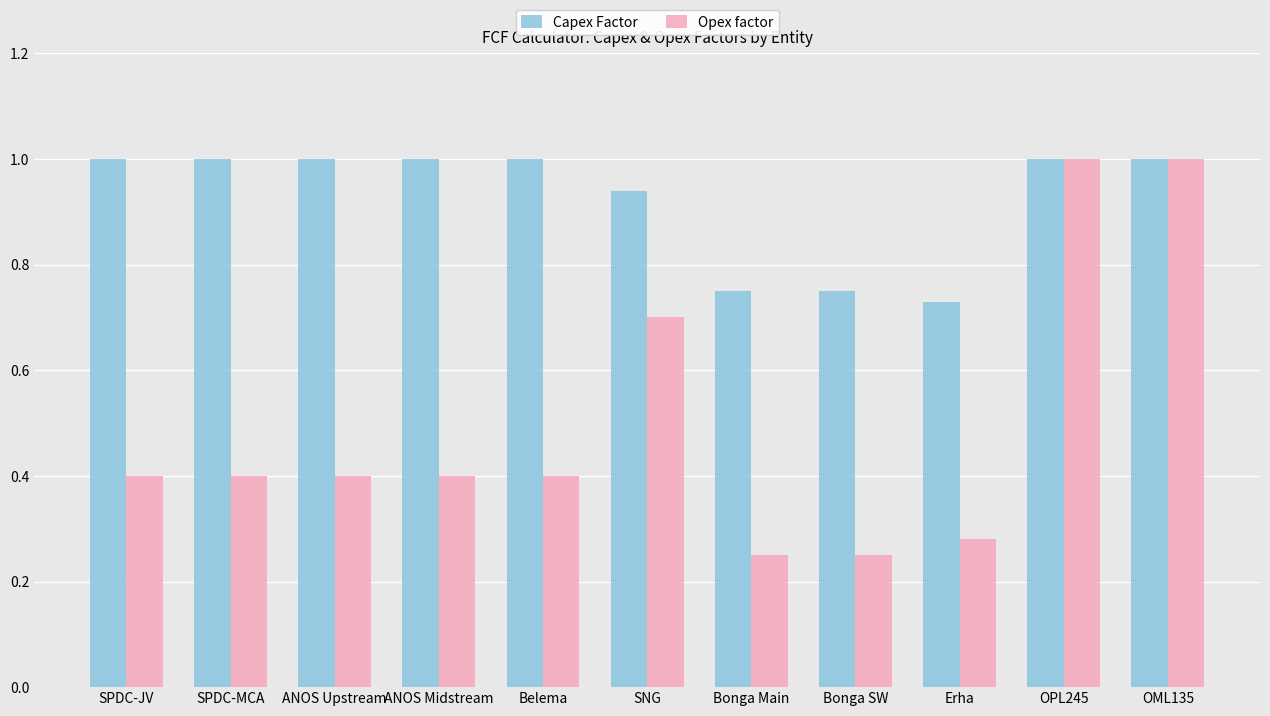

The Capex Factor series shows 1.0 at Belema. True or false?

True